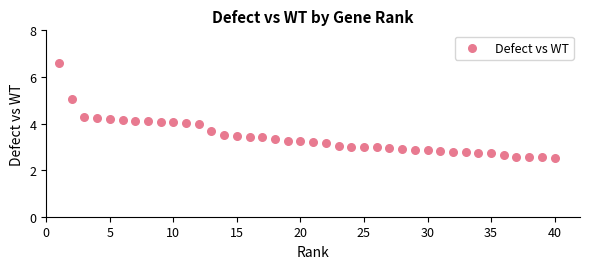

What is the range of X values (max minus min)?

39.0